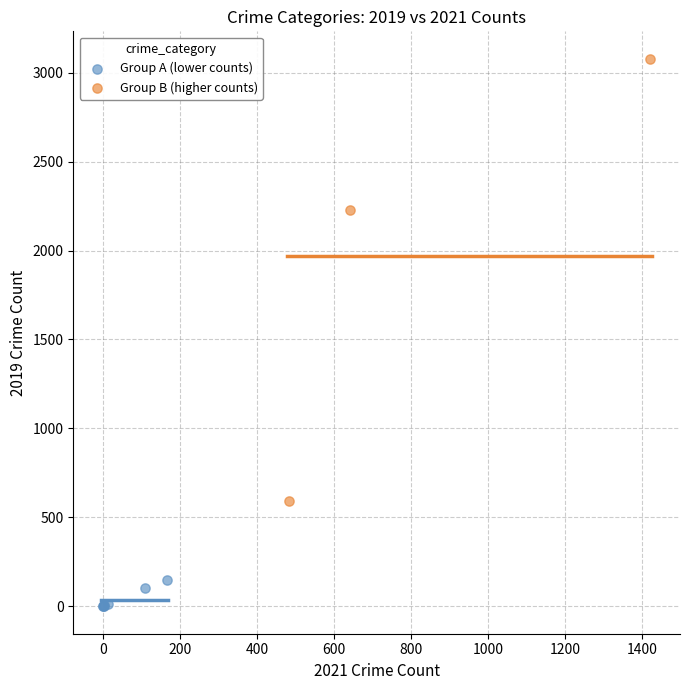

Which series reaches the maximum Y coordinate?

Group B (higher counts)